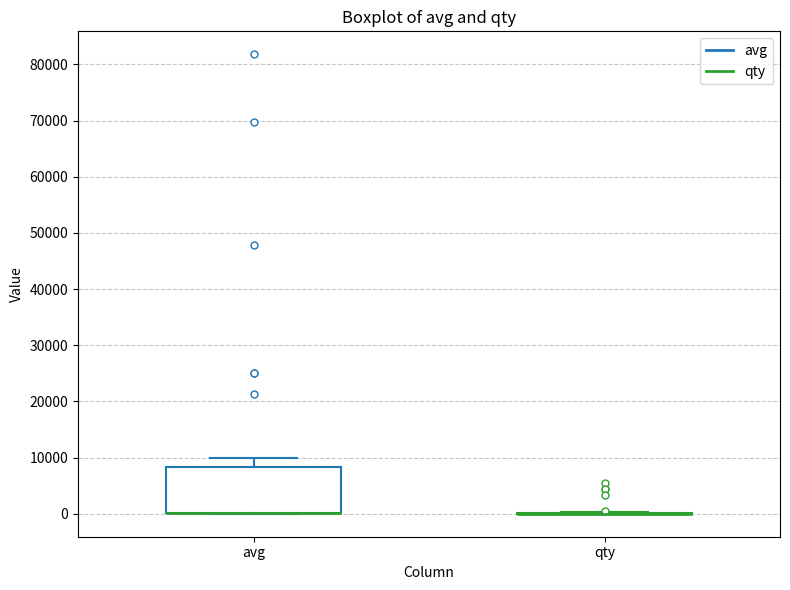

Which box is the tallest, from its lower edge to its upper edge?

avg